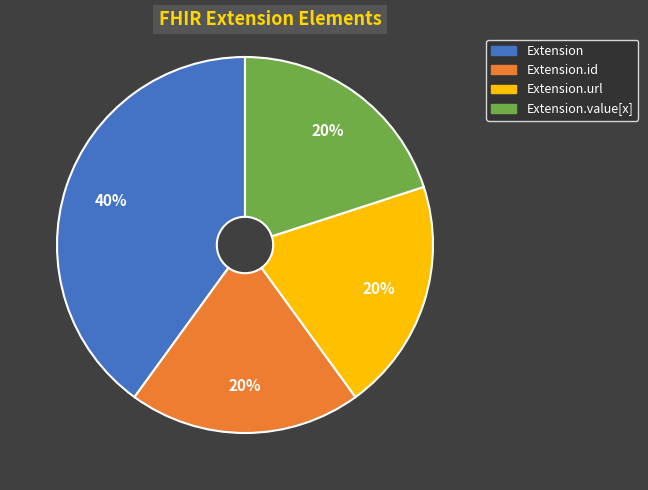

How many slices are in this pie chart?

4